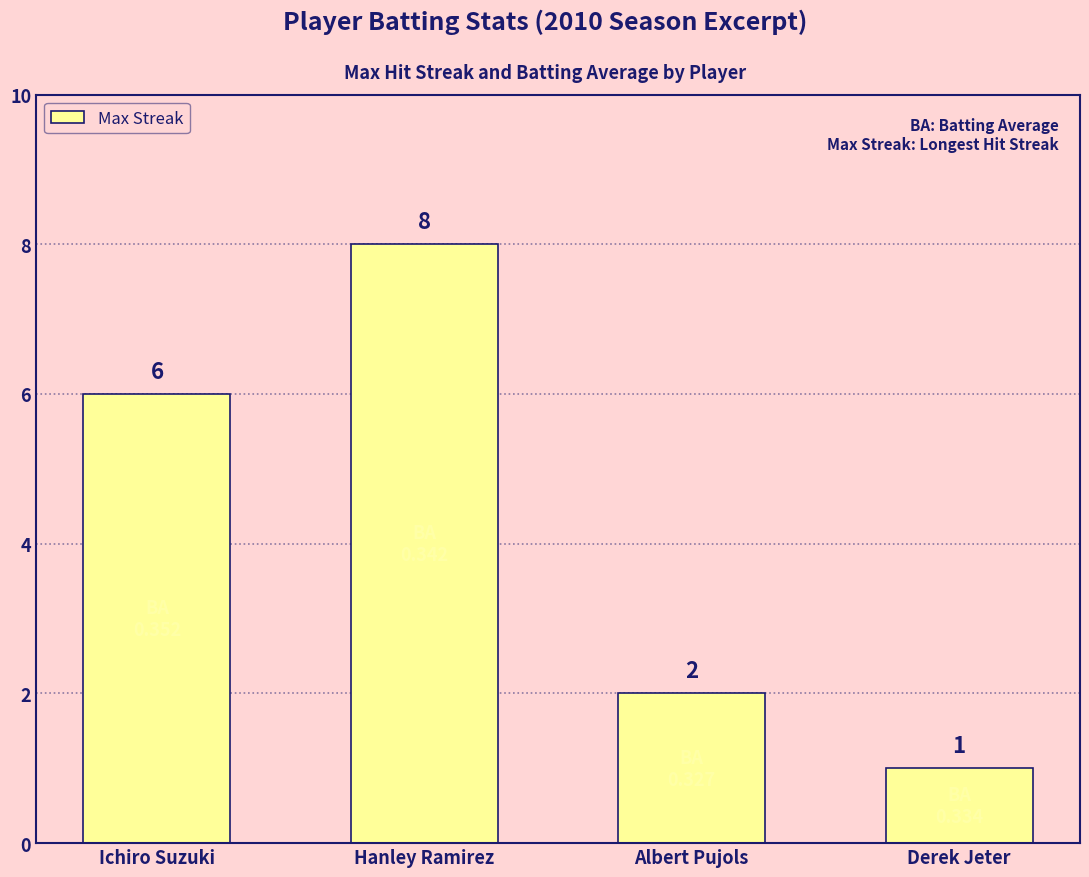

Approximately how many times larger is the value at Derek Jeter compared to Hanley Ramirez?

0.1